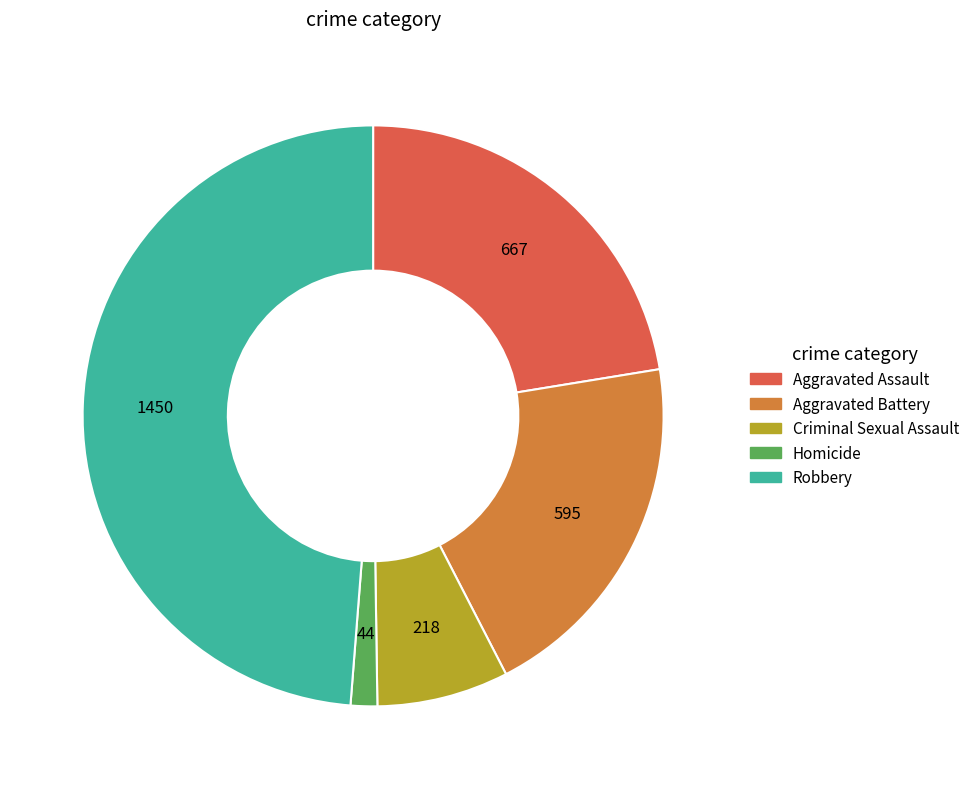

Which has a higher value, Aggravated Battery or Criminal Sexual Assault?

Aggravated Battery